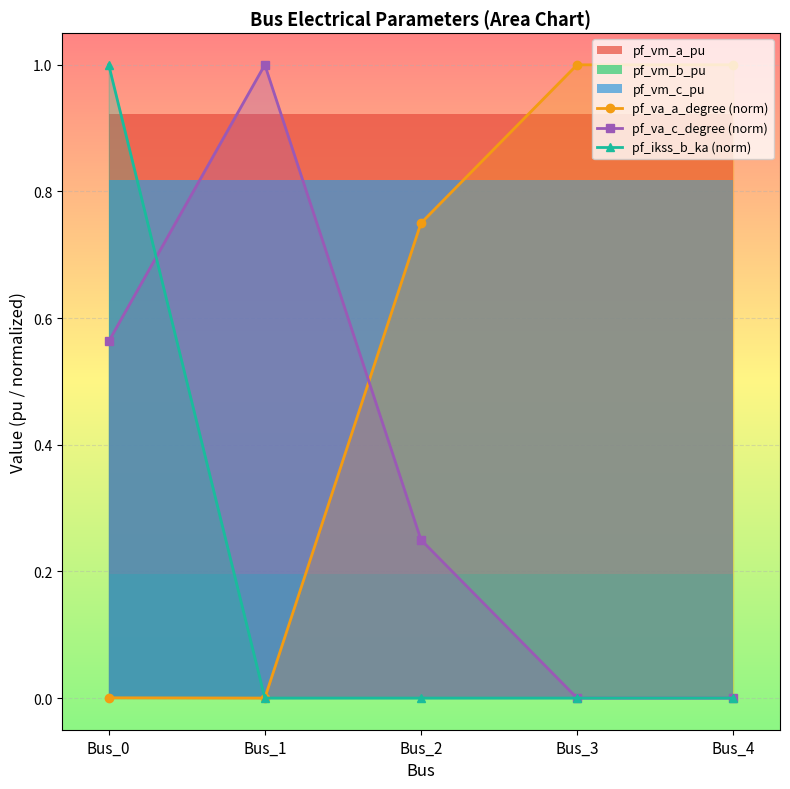

True or false: pf_ikss_b_ka (norm) has more than 2 interior local peaks.

False